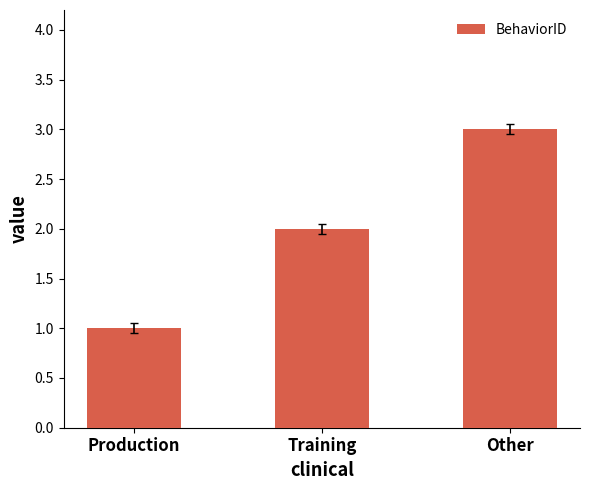

Reading left to right, what are all the values shown in this chart?

1	2	3